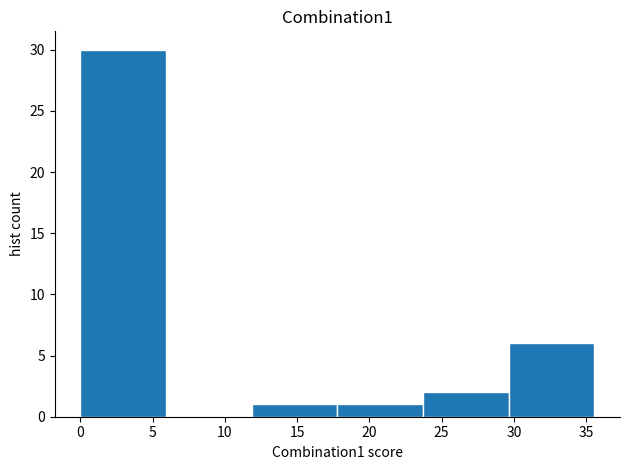

How tall is the bar that spans 18.0 to 23.5 on the x-axis? Neither the bar edges nor the heights are printed on the chart, so give them approximately, as read against the axes.

1